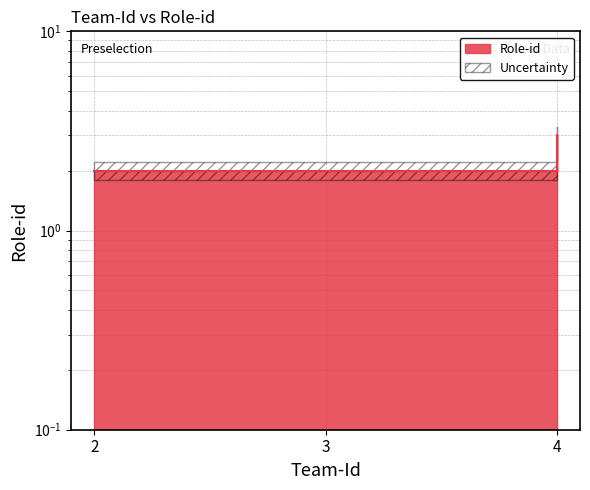

Rank the categories by value from highest to lowest.

4, 2, 3